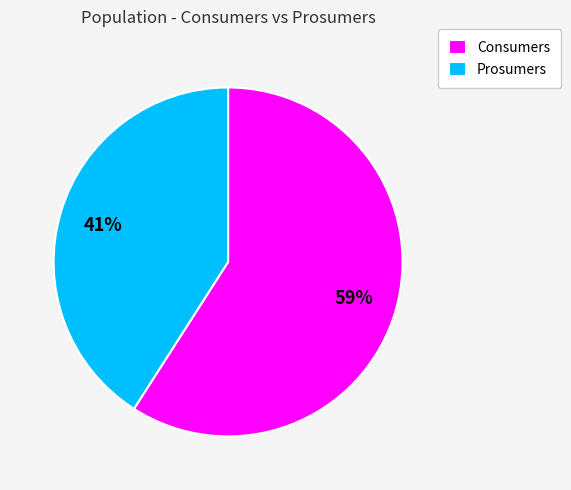

Do Consumers and Prosumers together represent more than half of the pie?

Yes